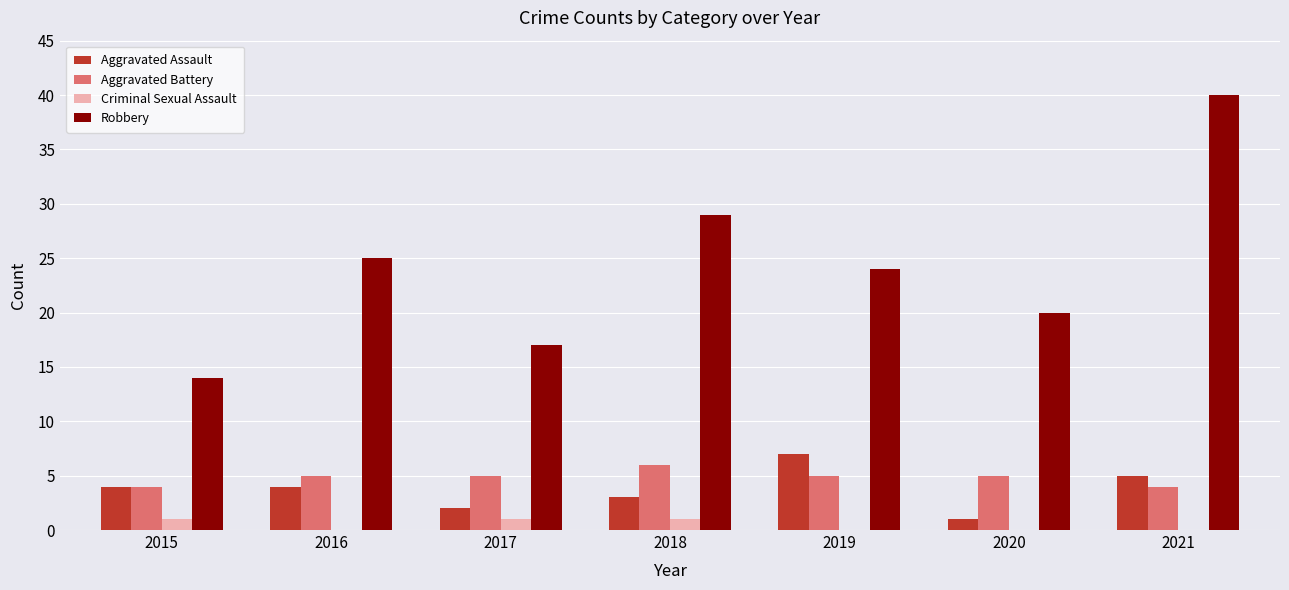

At which category is the sum across all series the highest?

2021